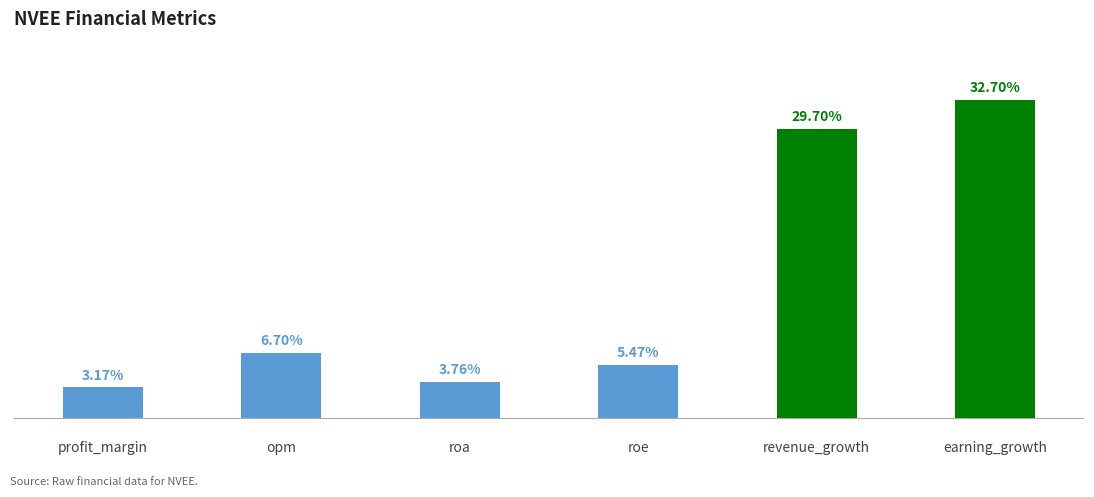

At which category does the chart reach its peak across all series?

earning_growth